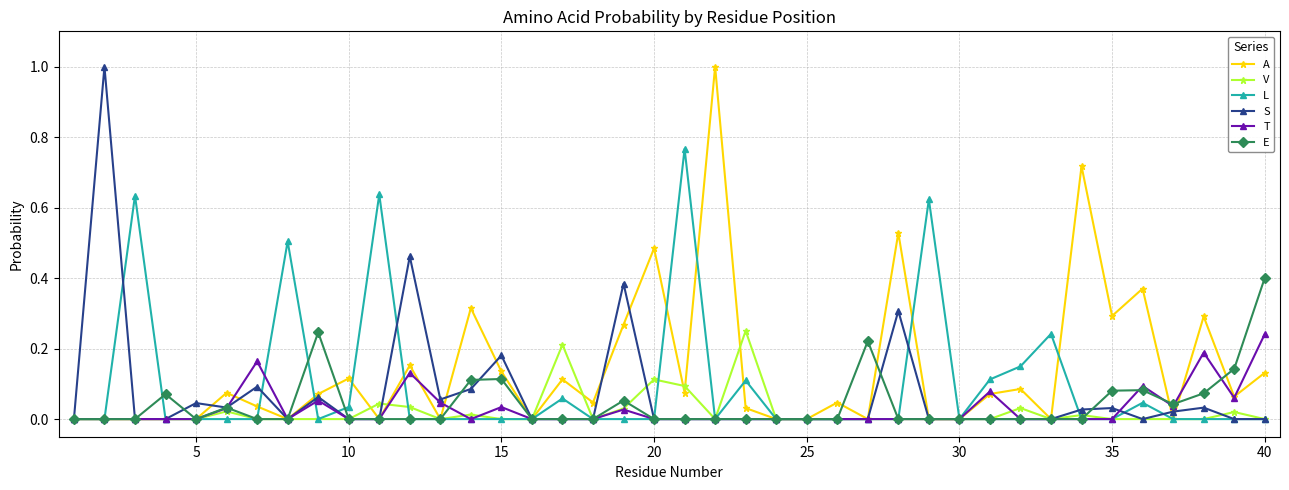

Does the chart display data point markers on the line(s)?

Yes